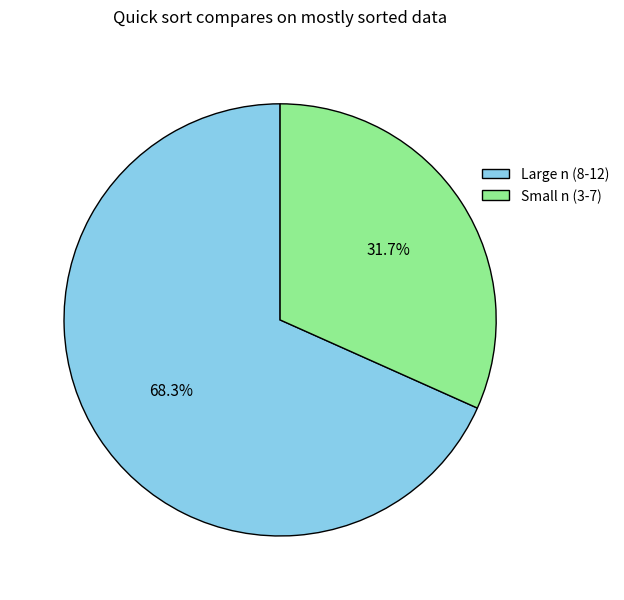

Which has a higher value, Large n (8-12) or Small n (3-7)?

Large n (8-12)